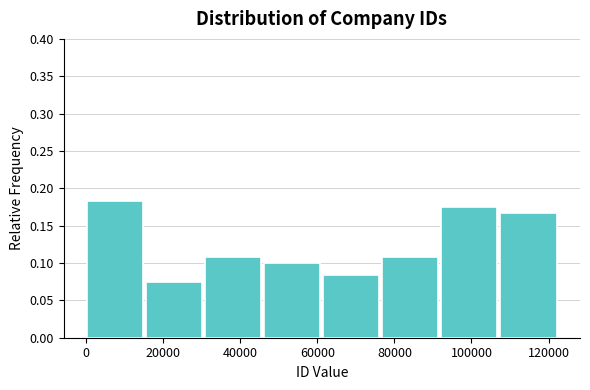

Which range on the x-axis has the tallest bar?

0 to 16000